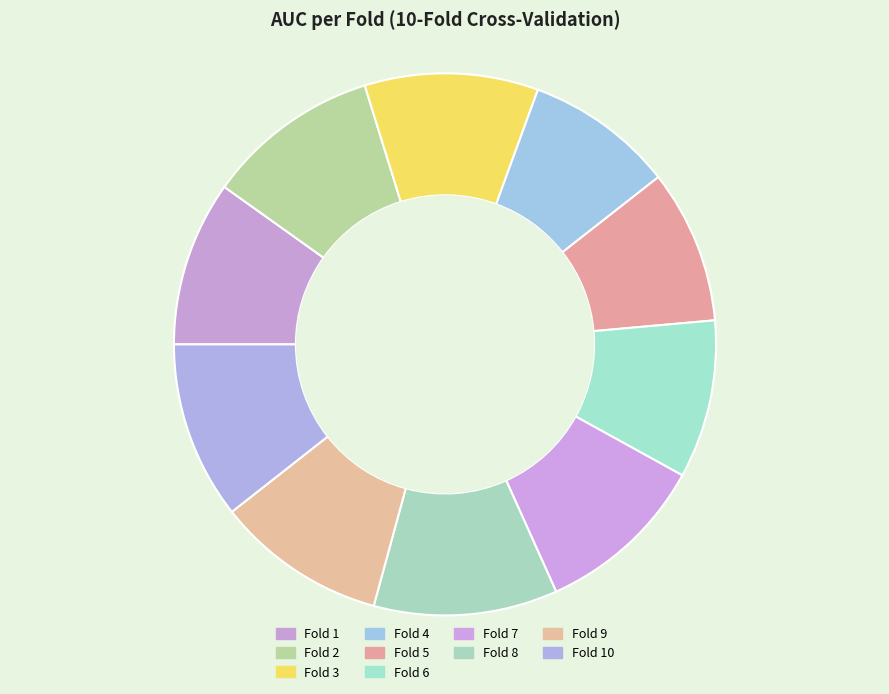

How many segments does this pie chart have?

10